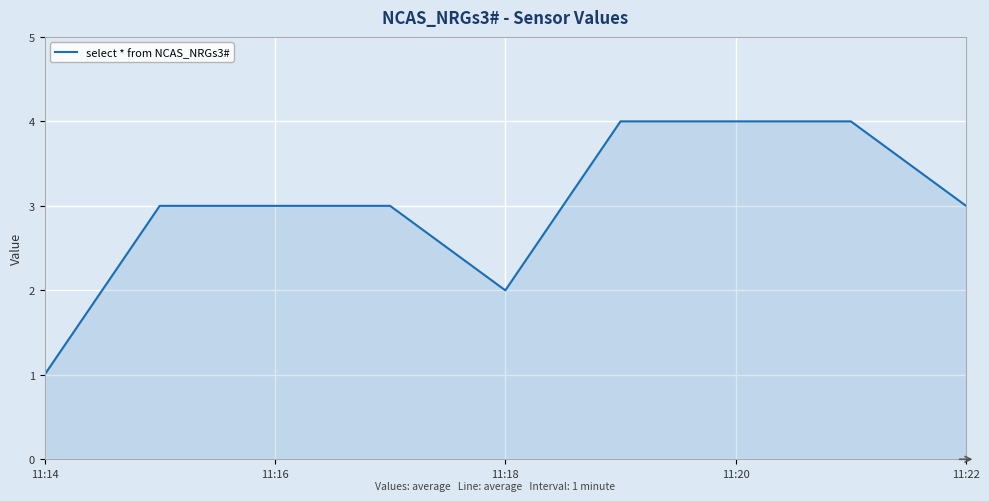

What is the difference between the maximum and minimum values?

3